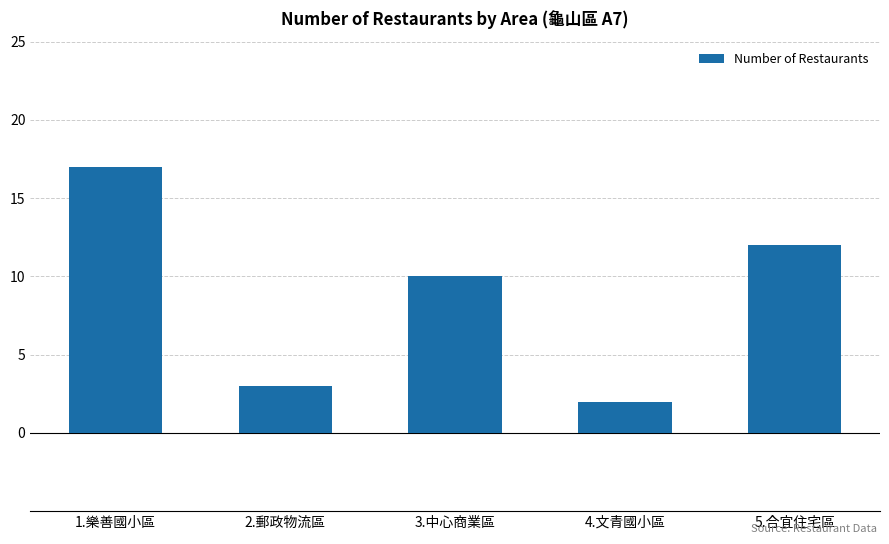

How many values are below 10?

2